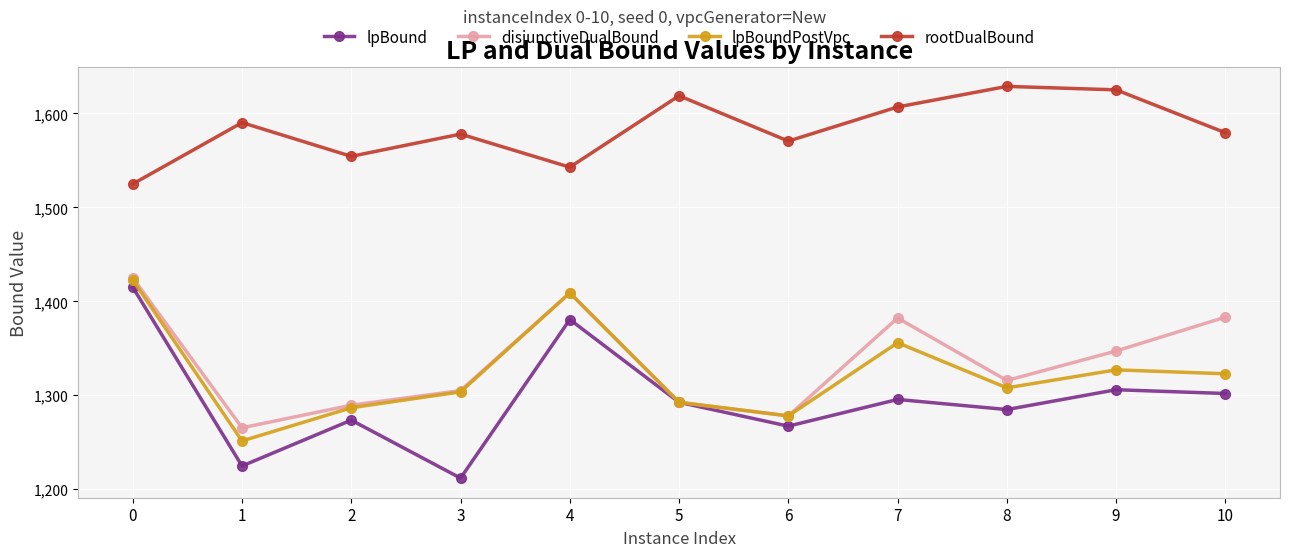

What are all the series names shown in the legend?

lpBound, disjunctiveDualBound, lpBoundPostVpc, rootDualBound